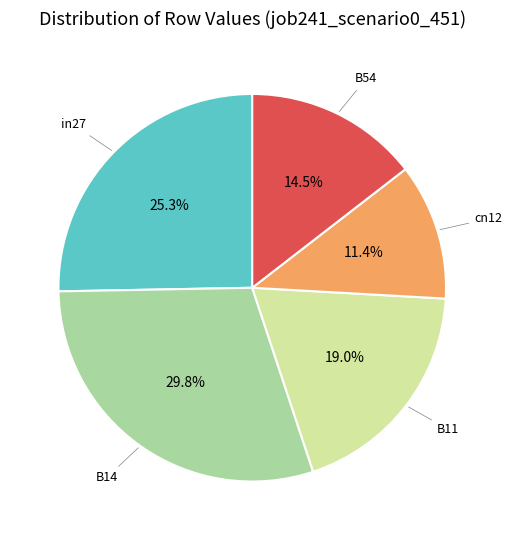

Does any single category account for the majority?

No